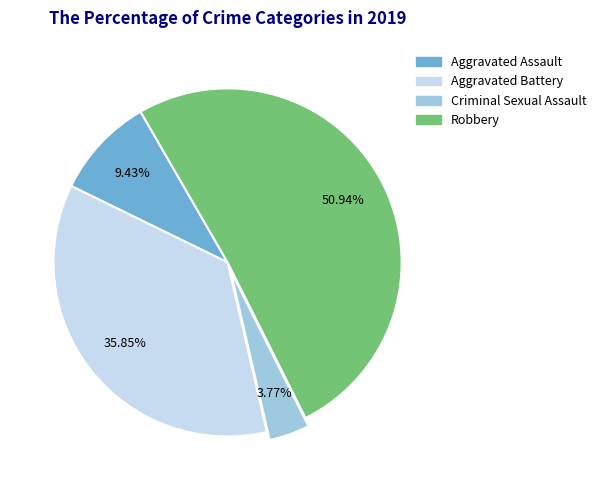

To the nearest percent, what is the difference between the Aggravated Assault and Aggravated Battery slice percentages?

26%